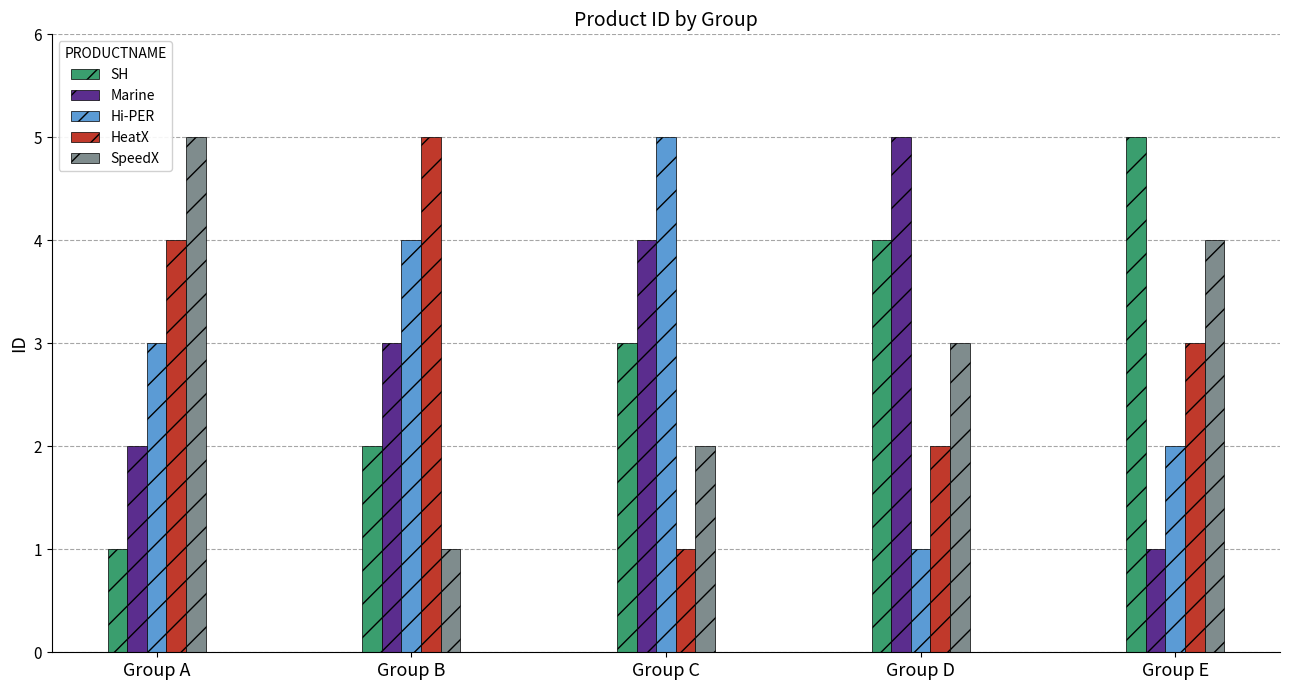

What is the maximum value shown in the chart?

5